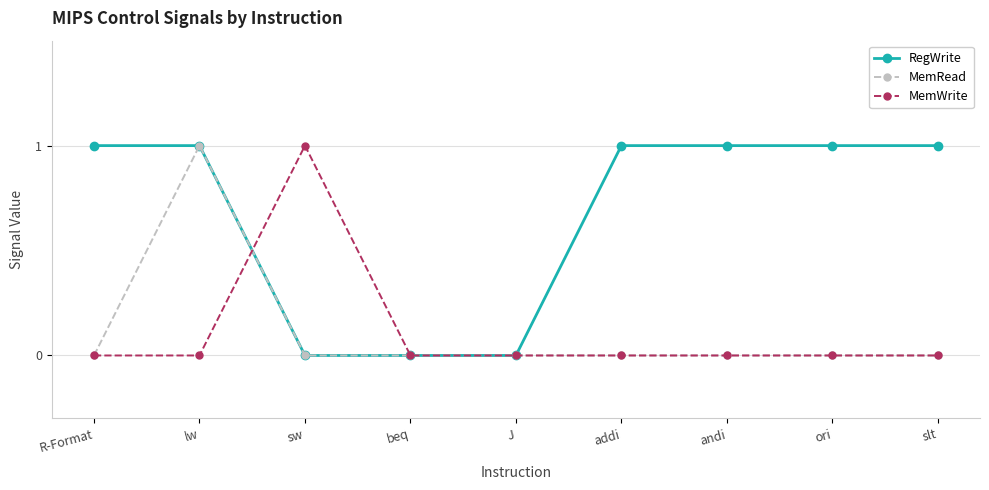

What position from the left is R-Format?

1